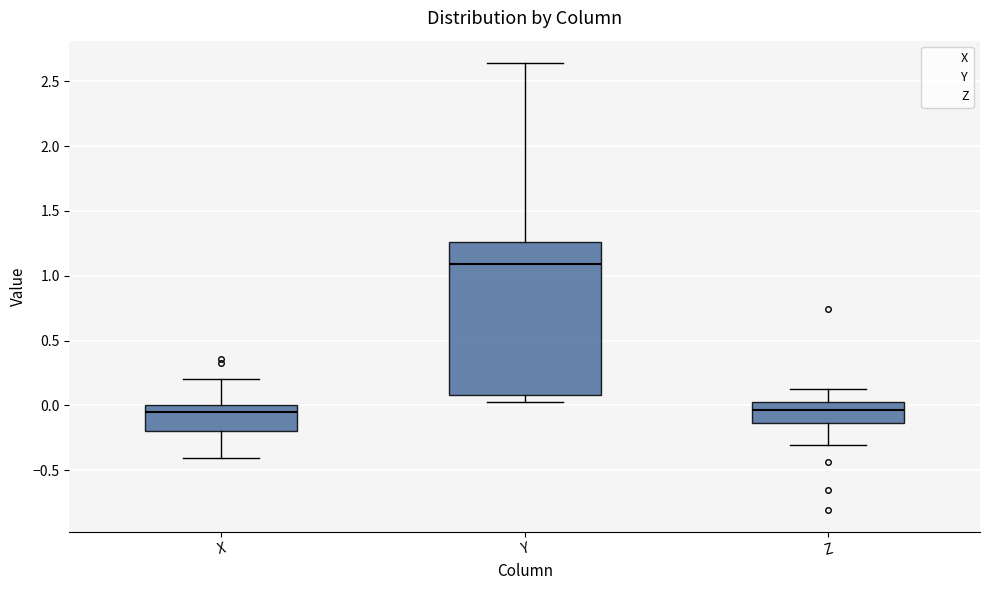

Reading left to right, transcribe this box plot: for each box, give where its median line is, the range the box spans, and where its two whiskers end, as read against the y-axis. The values are not printed on the chart, so give them approximately, as read against the axis.

X: median -0.05, box -0.20 to 0.00, whiskers -0.40 to 0.20
Y: median 1.10, box 0.10 to 1.25, whiskers 0.05 to 2.65
Z: median -0.05, box -0.15 to 0.05, whiskers -0.30 to 0.10